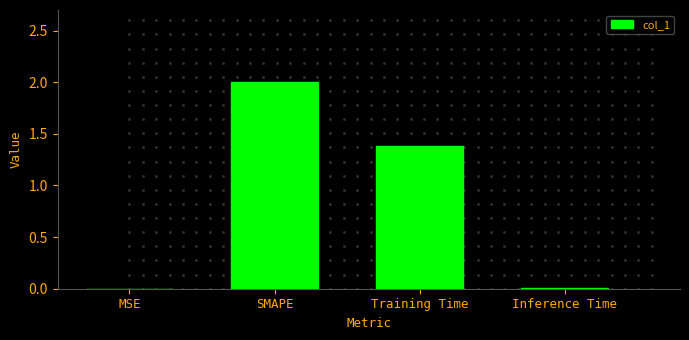

What is the change in value from MSE to Training Time?

+1.4